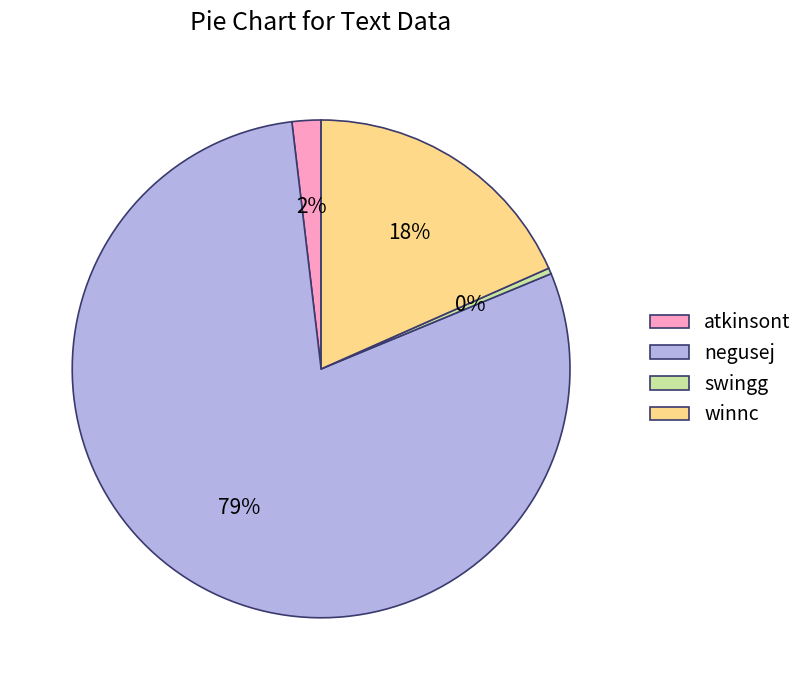

How many segments does this pie chart have?

4